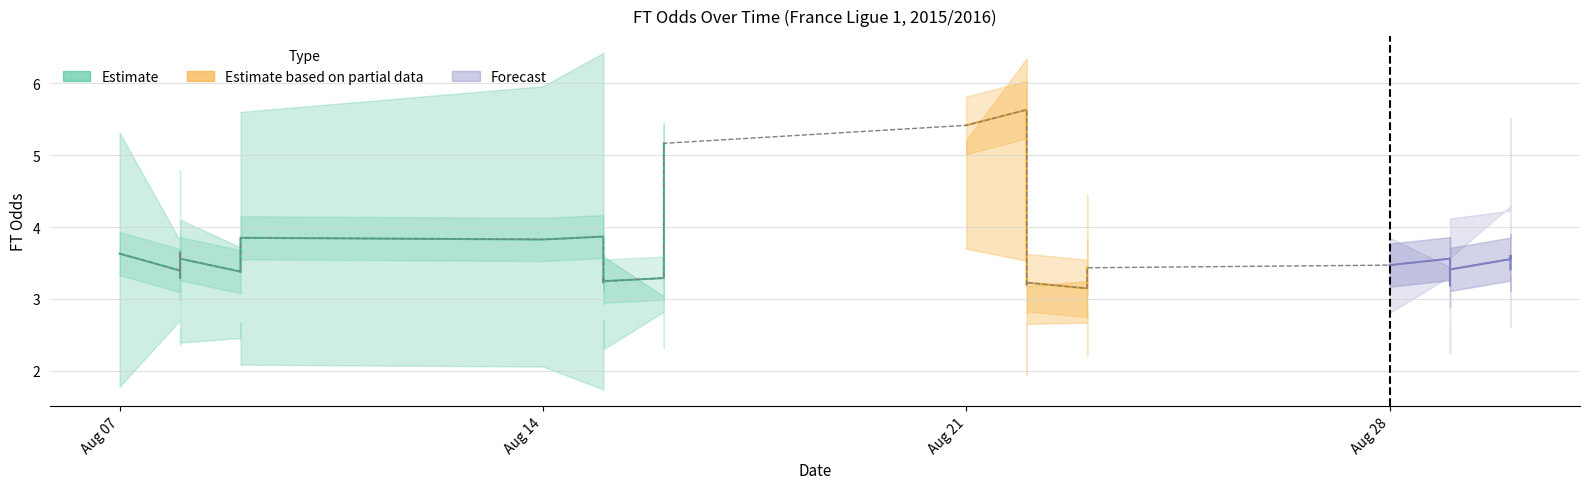

True or false: FT_Odds_A has more than 2 interior local peaks.

False